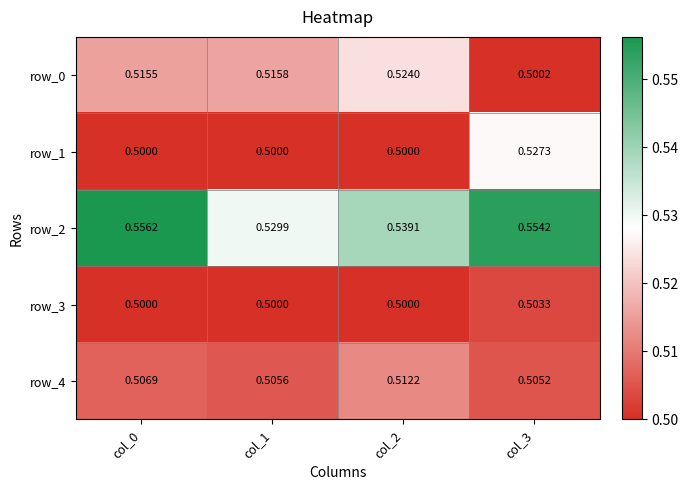

The row_3 series shows 0.5 at col_2. True or false?

True